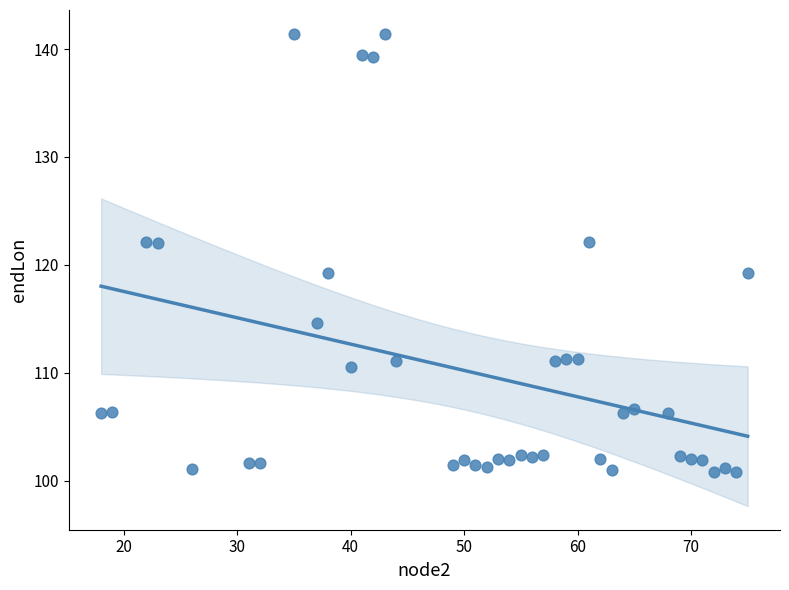

What is the range of Y values (max minus min)?

40.7